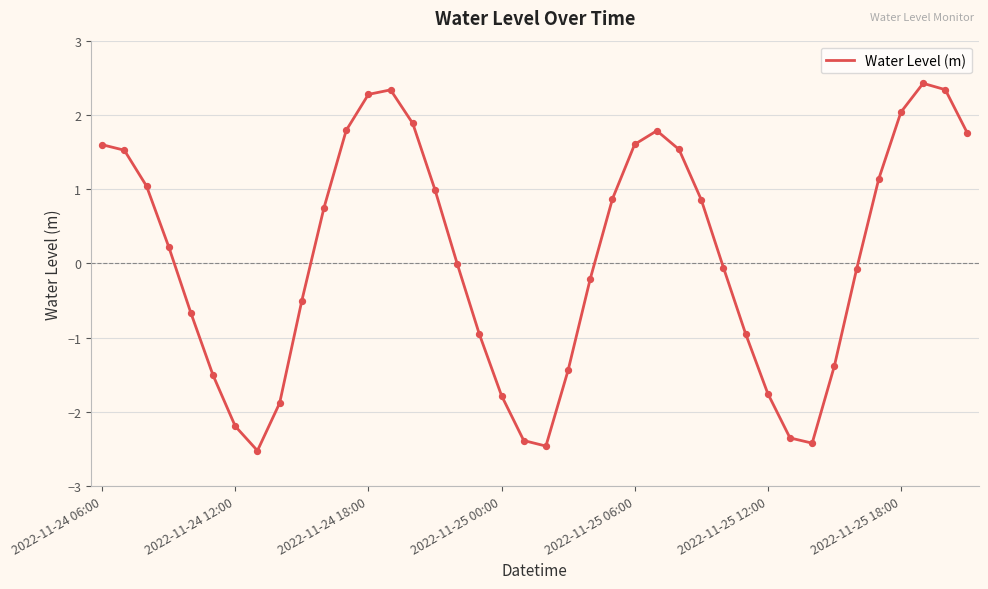

What is the greatest value displayed?

2.4